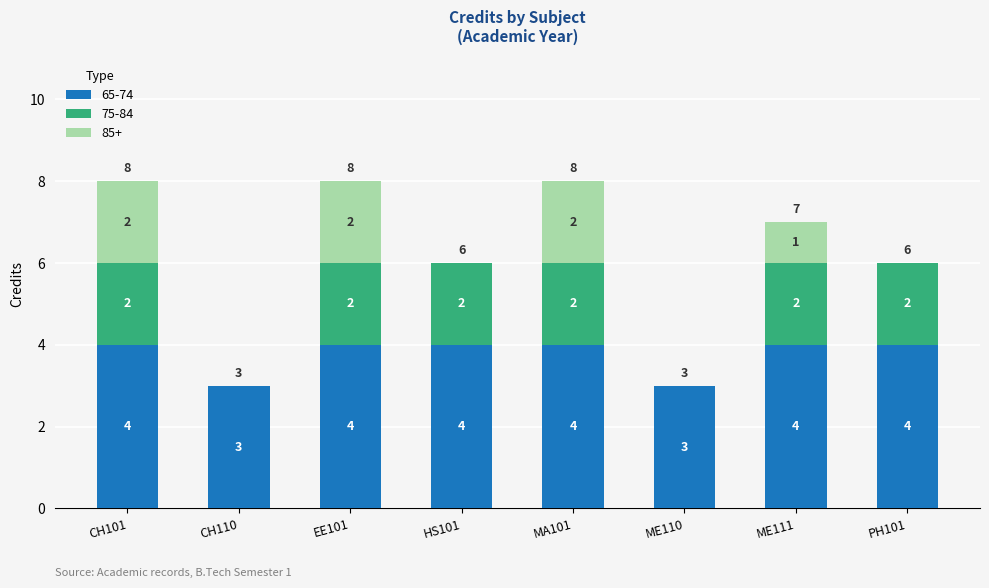

The value of 65-74 at ME110 is 5. True or false?

False